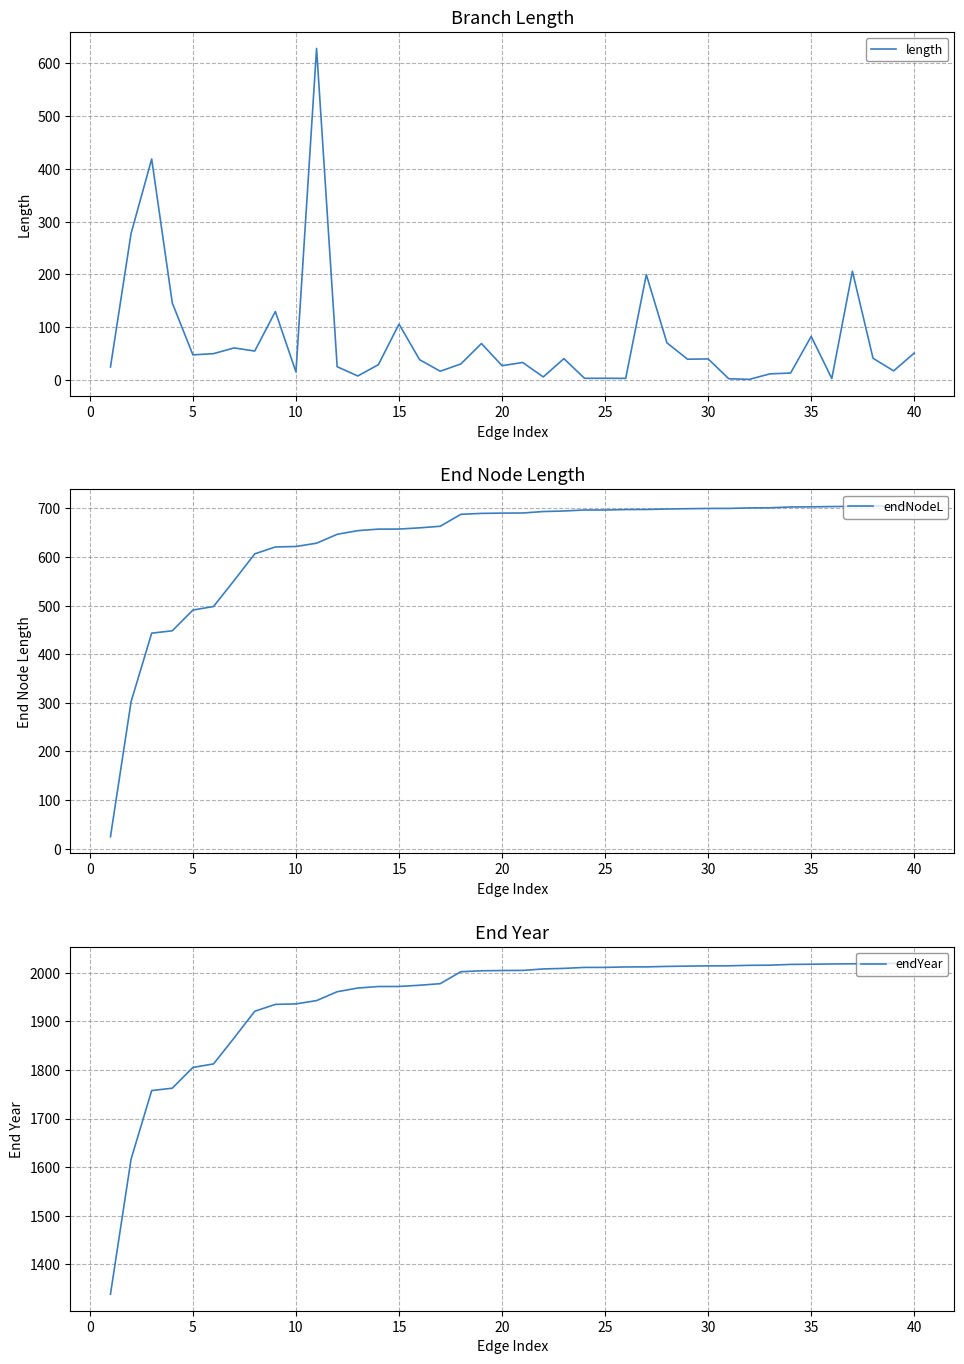

Reading right to left, list all the values displayed in this chart.

length: 51.0	17.2	41.1	206.0	2.8	82.6	13.1	11.5	1.1	2.3	39.9	39.3	70.4	199.7	3.0	3.2	3.2	40.4	5.7	33.1	27.1	69.1	30.3	16.6	38.4	105.9	29.0	7.5	25.1	628.6	15.2	129.8	54.8	60.7	49.9	47.6	146.0	418.9	277.9	24.5
endNodeL: 705.4	705.2	704.5	704.3	703.9	703.4	703.0	701.4	701.2	700.1	700.0	699.5	698.9	697.9	697.8	696.9	696.9	694.8	693.7	690.7	690.5	689.9	688.0	663.4	660.1	657.6	657.5	654.4	646.8	628.6	621.8	620.8	606.6	551.8	498.3	491.0	448.4	443.5	302.4	24.5
endYear: 2019.5	2019.2	2018.6	2018.4	2018.0	2017.4	2017.1	2015.5	2015.2	2014.2	2014.1	2013.6	2013.0	2012.0	2011.9	2010.9	2010.9	2008.9	2007.8	2004.7	2004.5	2004.0	2002.0	1977.5	1974.2	1971.7	1971.6	1968.5	1960.9	1942.6	1935.8	1934.9	1920.7	1865.8	1812.3	1805.1	1762.4	1757.5	1616.5	1338.6